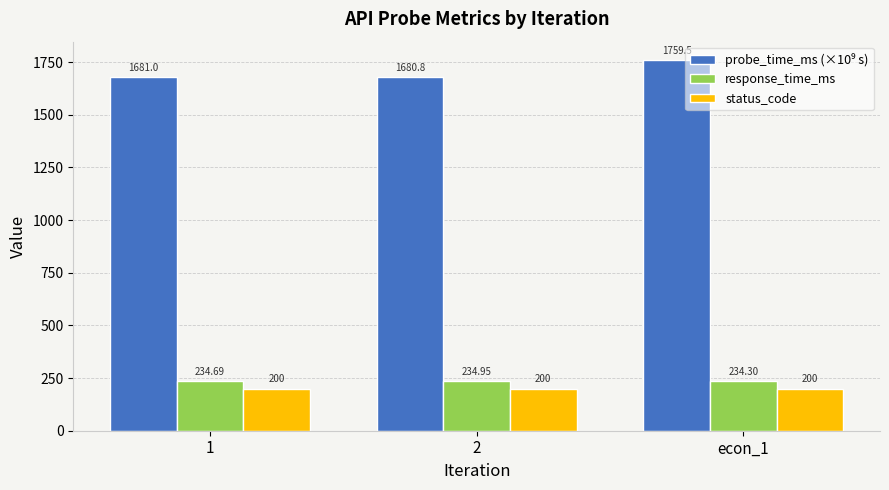

How many groups of bars are there?

3